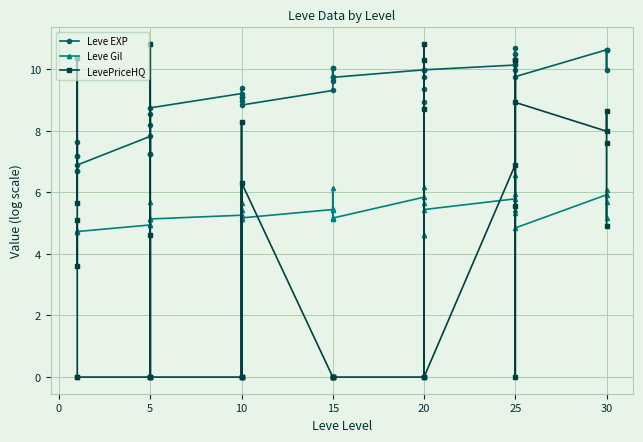

How many interior local valleys does the Leve Gil series have?

12